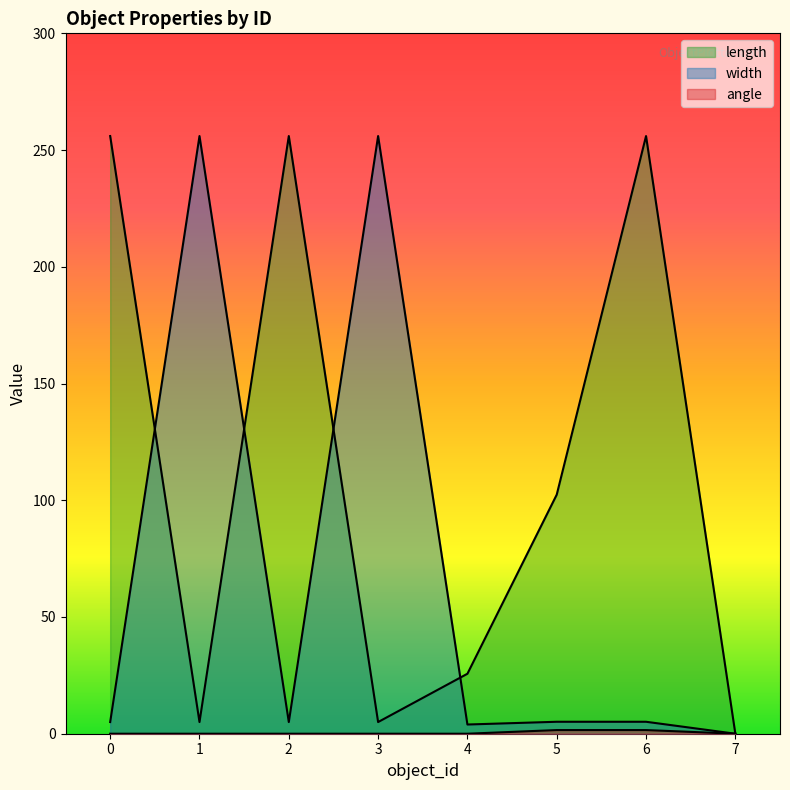

What is the value of the width point at the 2nd from the left?

256.0